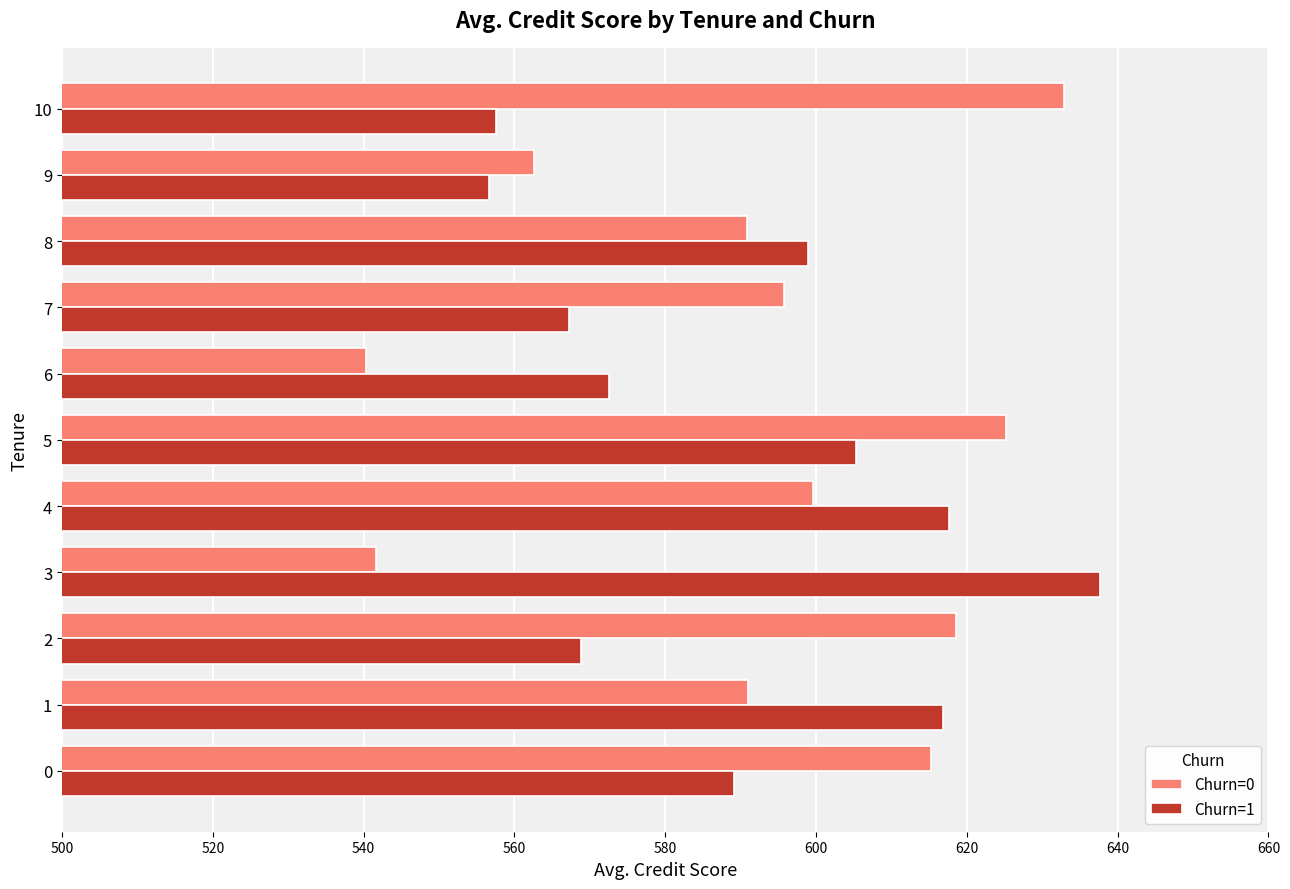

What are all the series names shown in the legend?

Churn=0, Churn=1